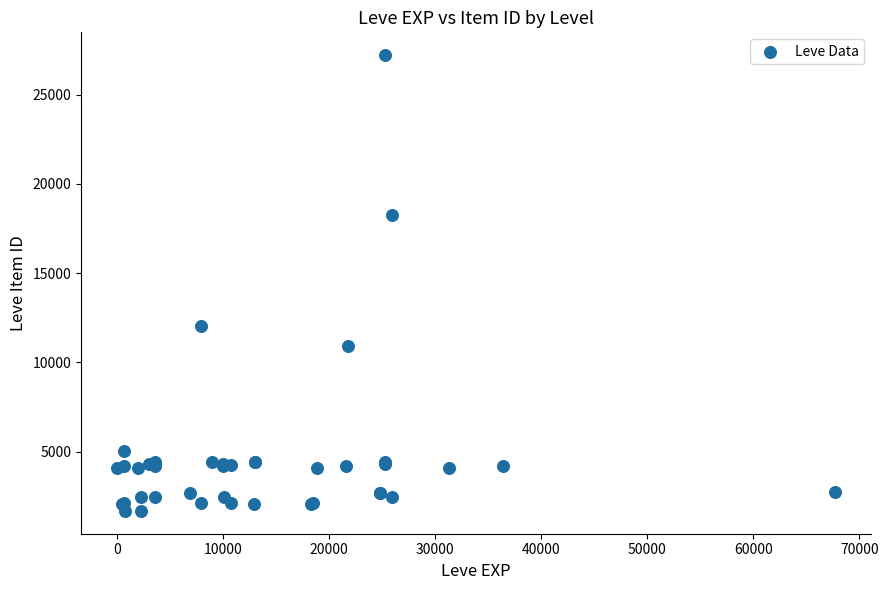

What Y value in the scatter plot is closest to 14448?

12018